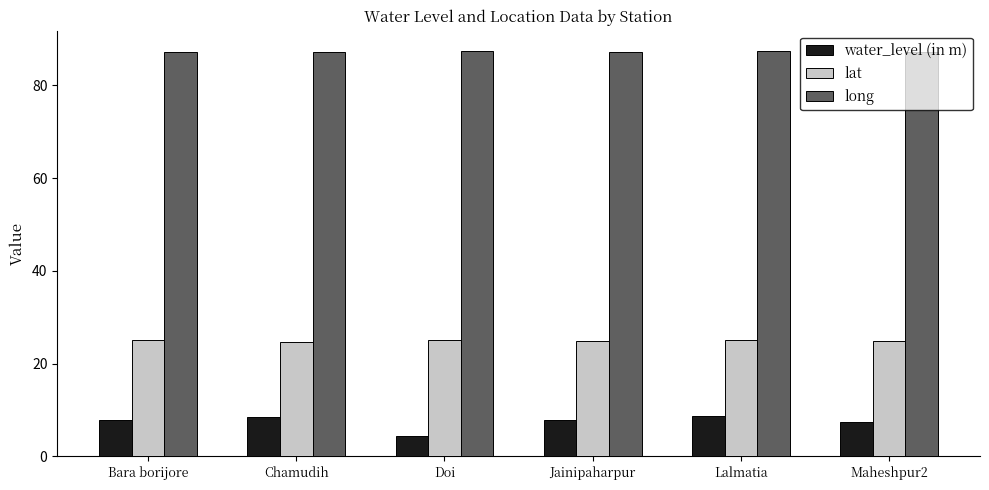

Rank the series by their average value, from highest to lowest.

long, lat, water_level (in m)